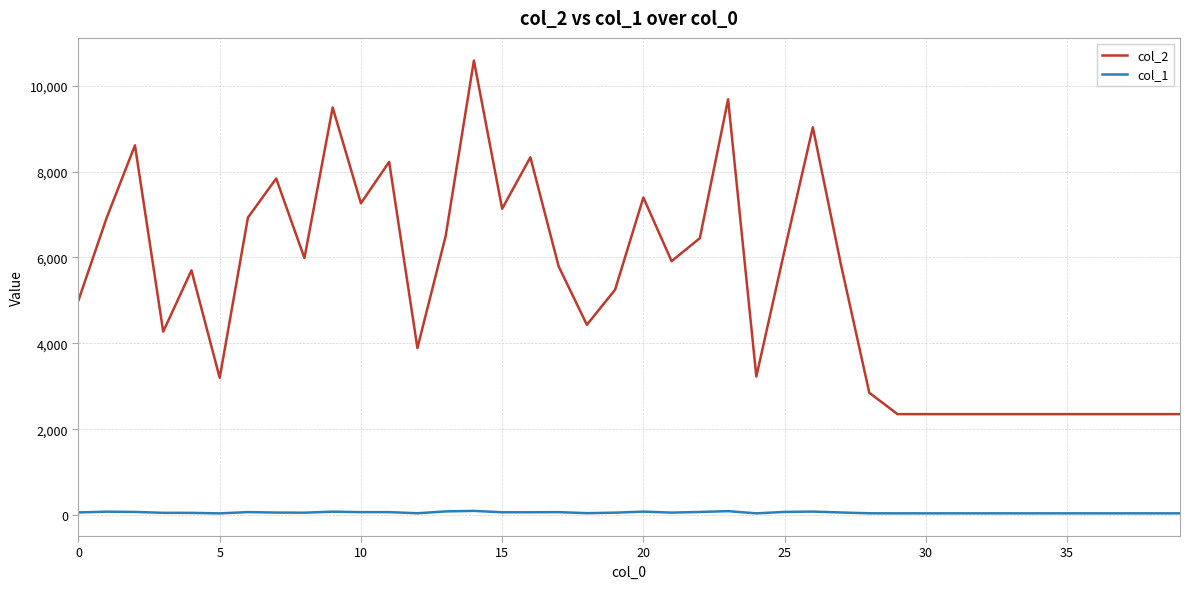

Rank the series by their average value, from highest to lowest.

col_2, col_1